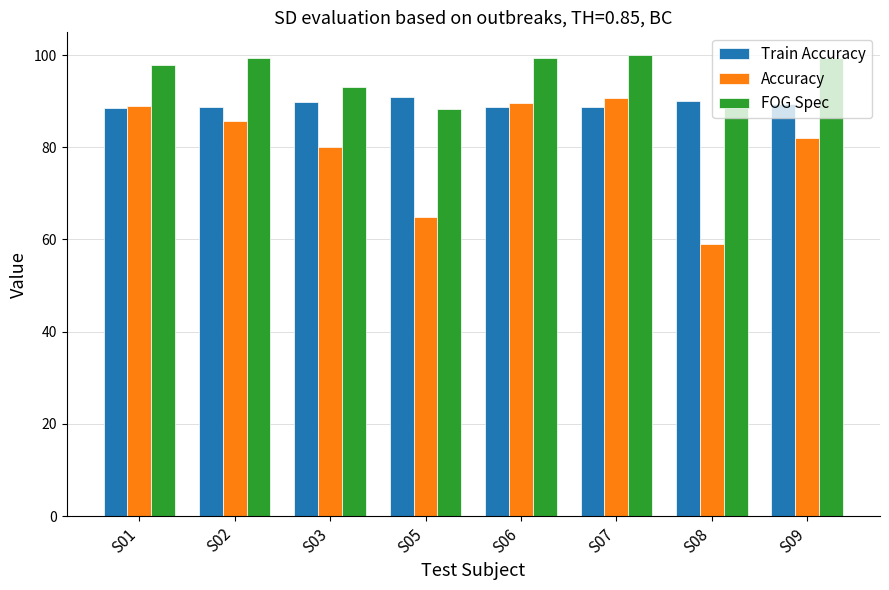

What is the sum of the Train Accuracy values at S01 and S07?

177.4